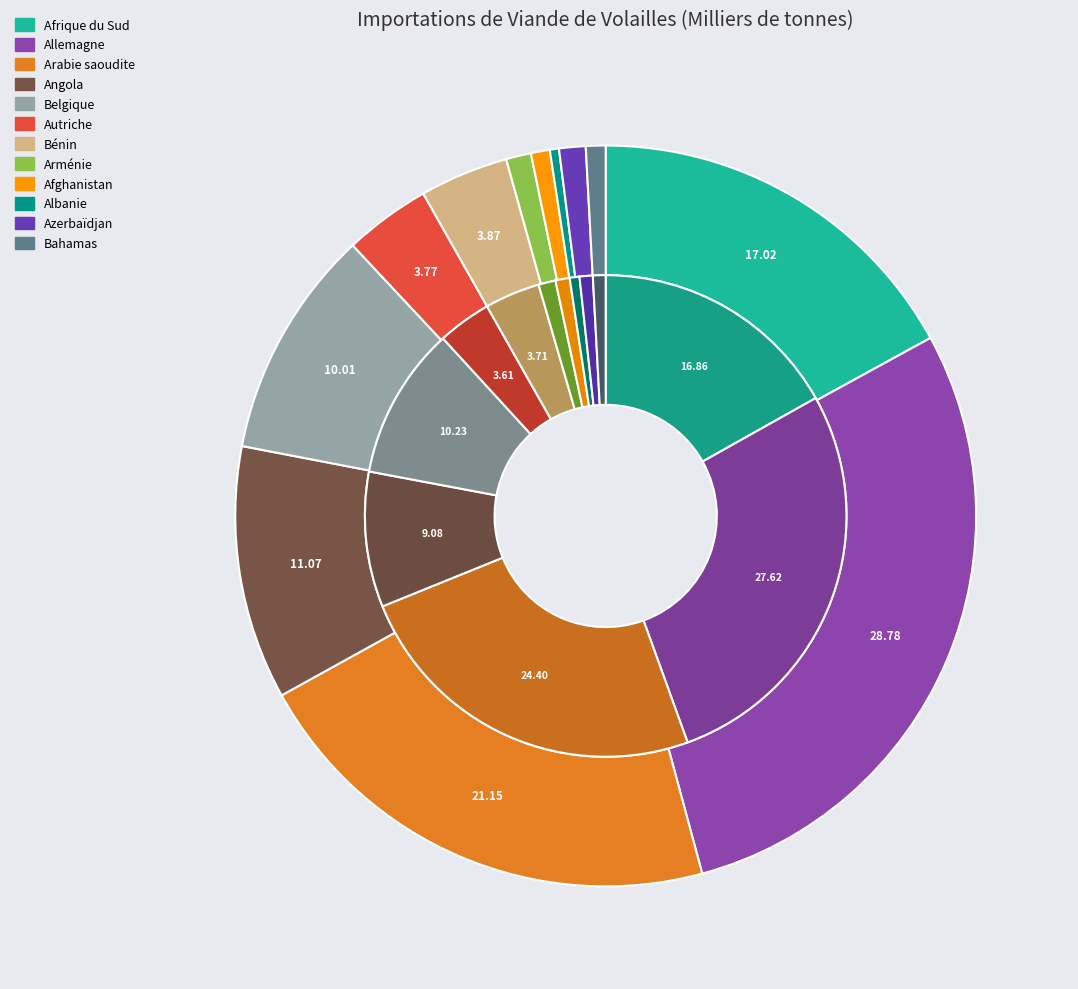

Rank the series by their maximum value, from highest to lowest.

Importations 2018, Importations 2017